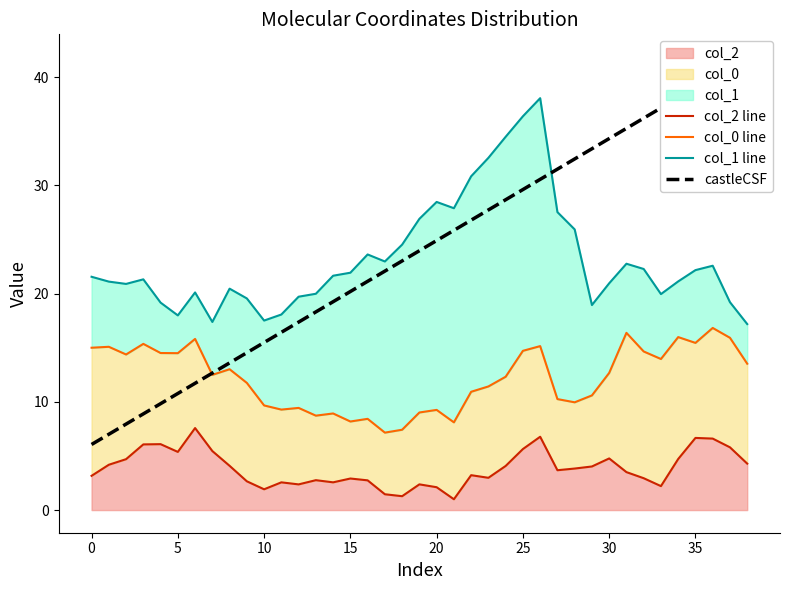

What is the maximum value for col_2?

7.6